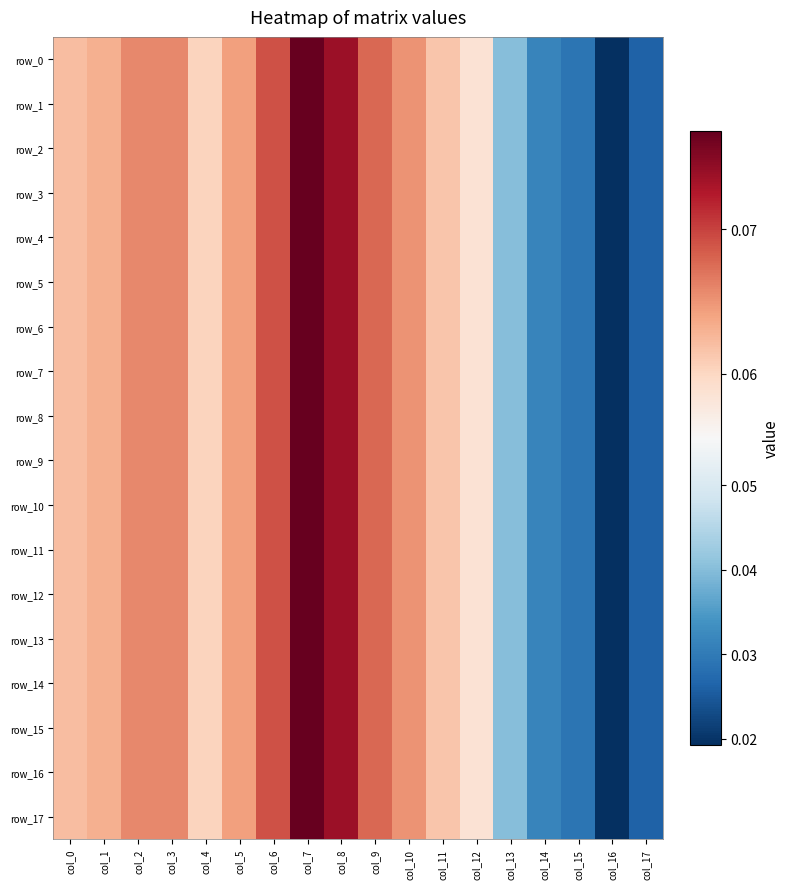

Between col_6 and col_10, which is larger?

col_6